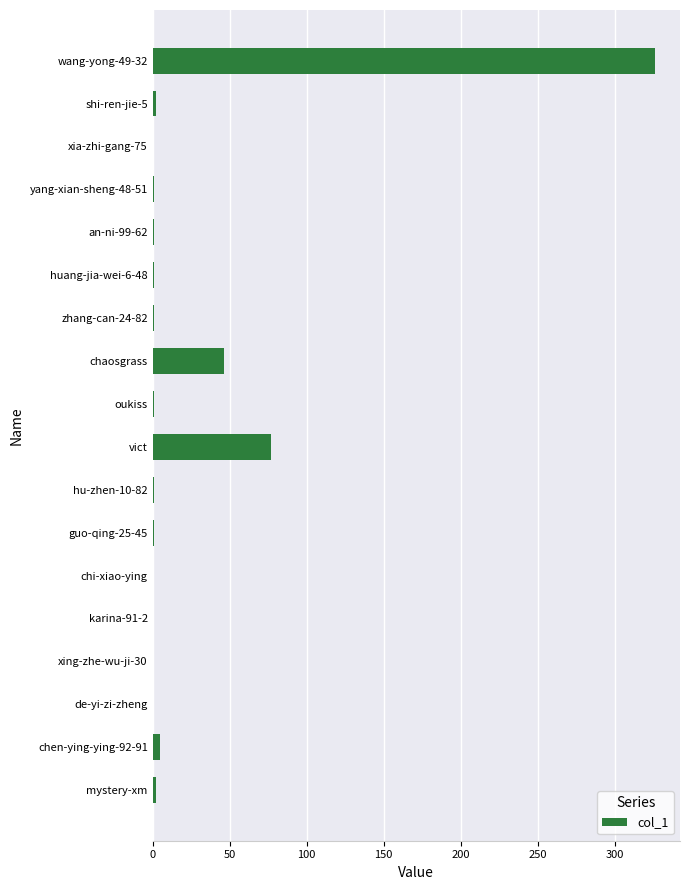

Which has a higher value, wang-yong-49-32 or de-yi-zi-zheng?

wang-yong-49-32